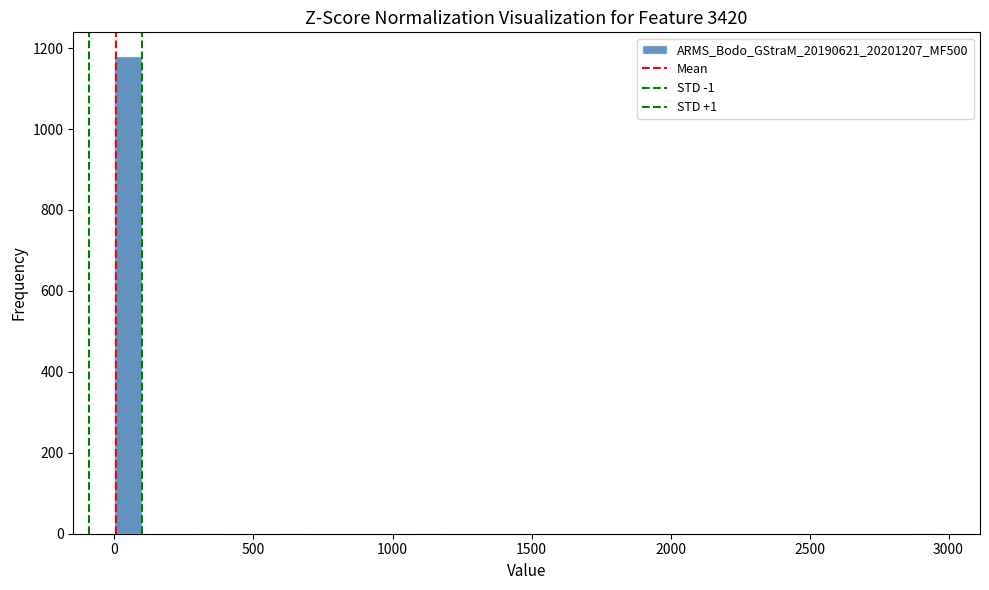

Around what value on the x-axis is the tallest bar? Give the approximate position of its centre, as read against the axis.

50